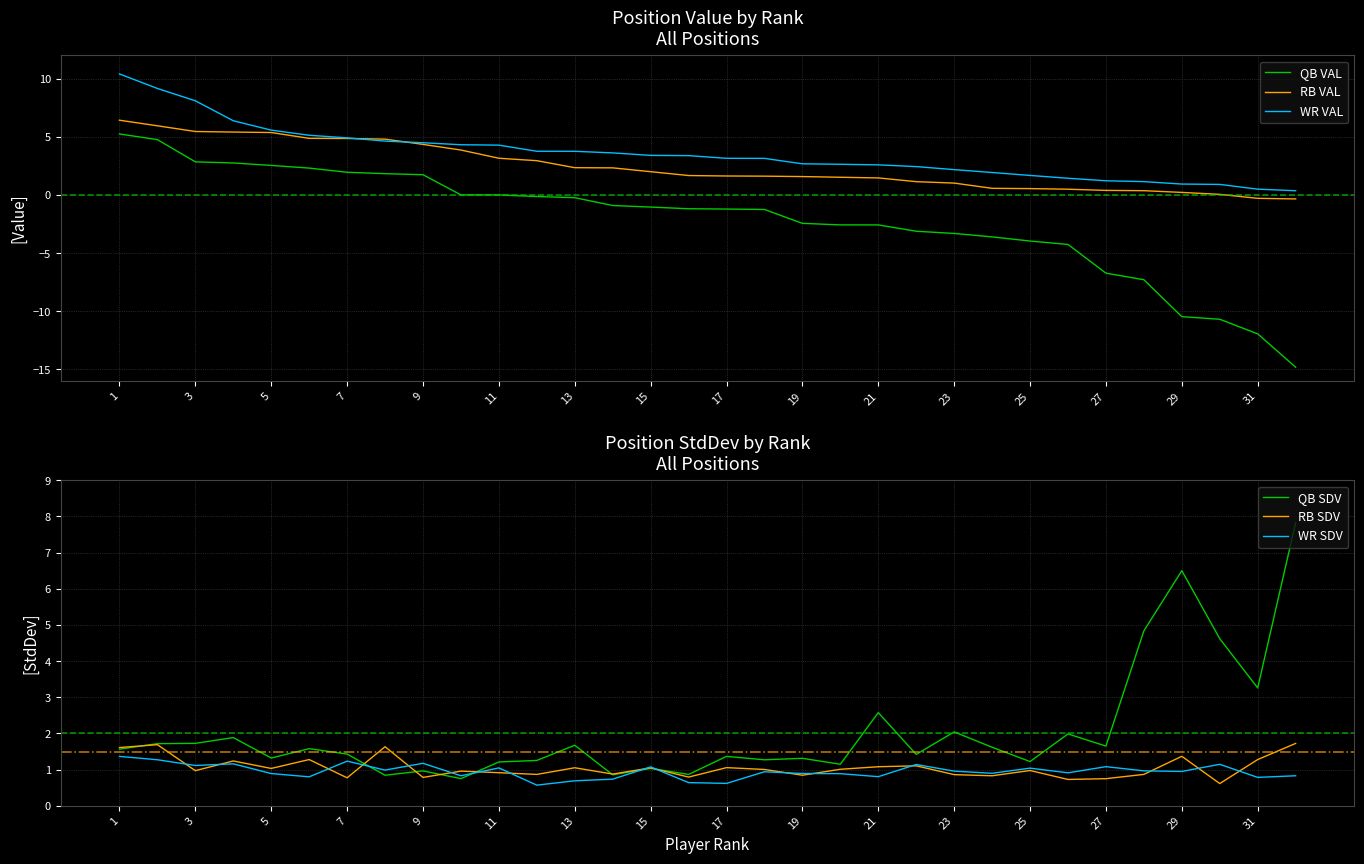

The QB VAL series shows -3.8 at 19. True or false?

False